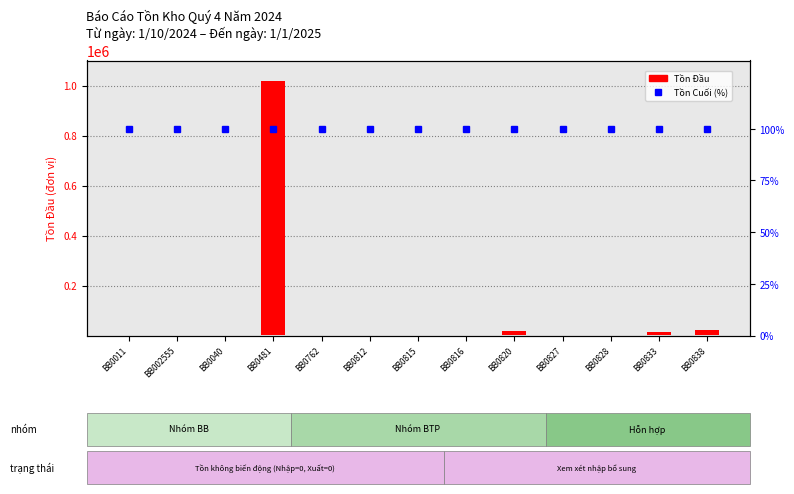

At BB0762, list the series in order from smallest to largest.

Tồn Cuối (%), Tồn Đầu